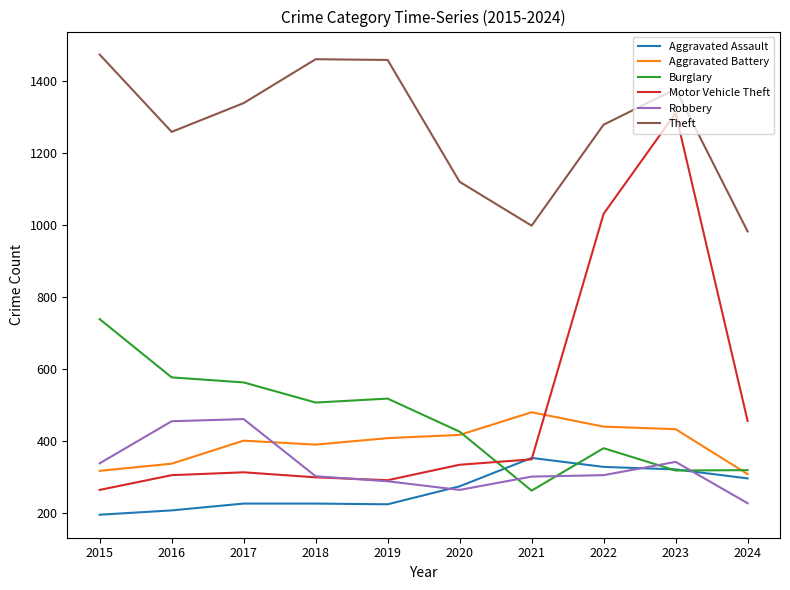

At 2017, list the series in order from smallest to largest.

Aggravated Assault, Motor Vehicle Theft, Aggravated Battery, Robbery, Burglary, Theft